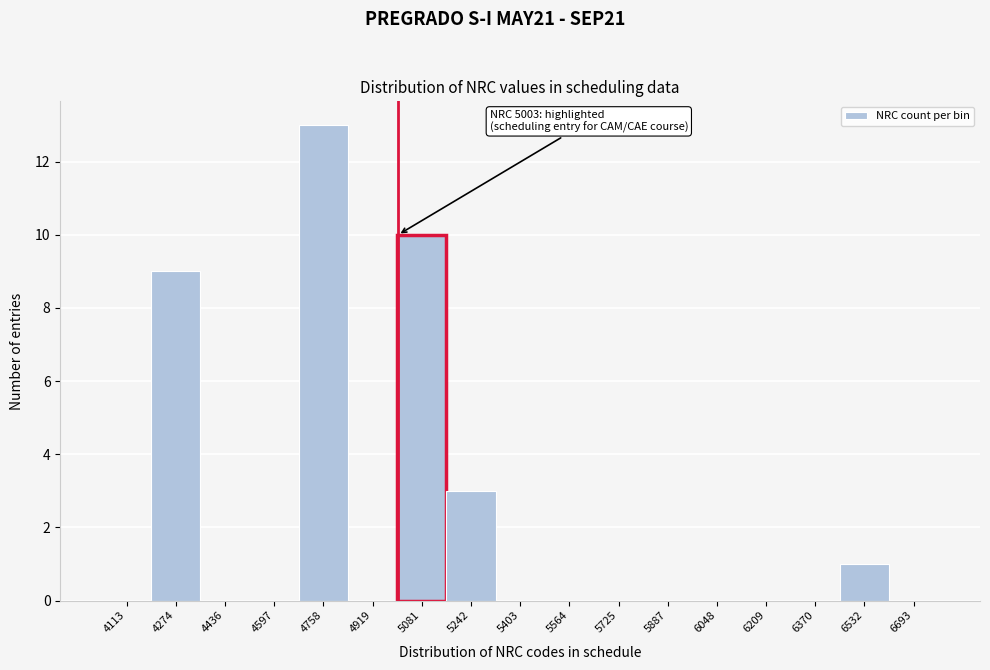

Over which range of the x-axis is the bar tallest?

4680 to 4840